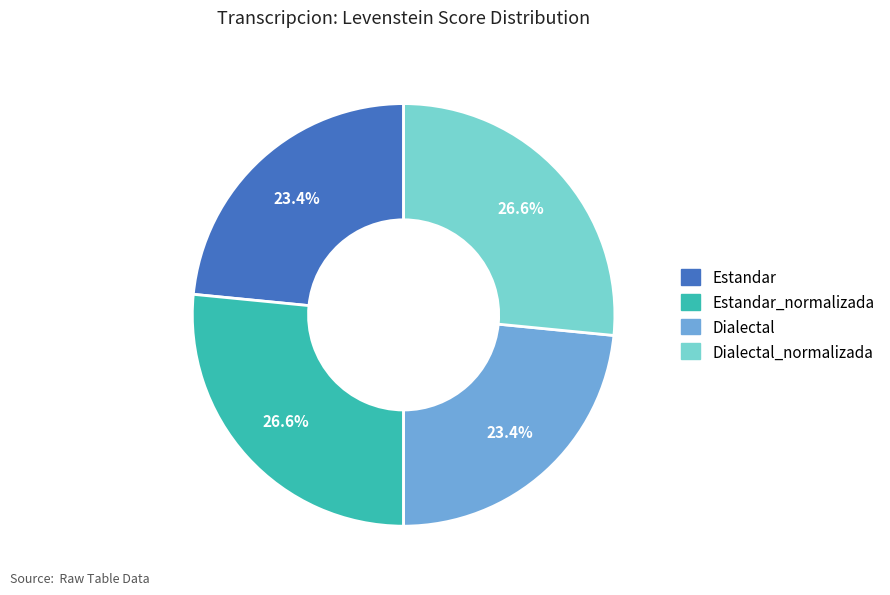

Does any single category account for the majority?

No